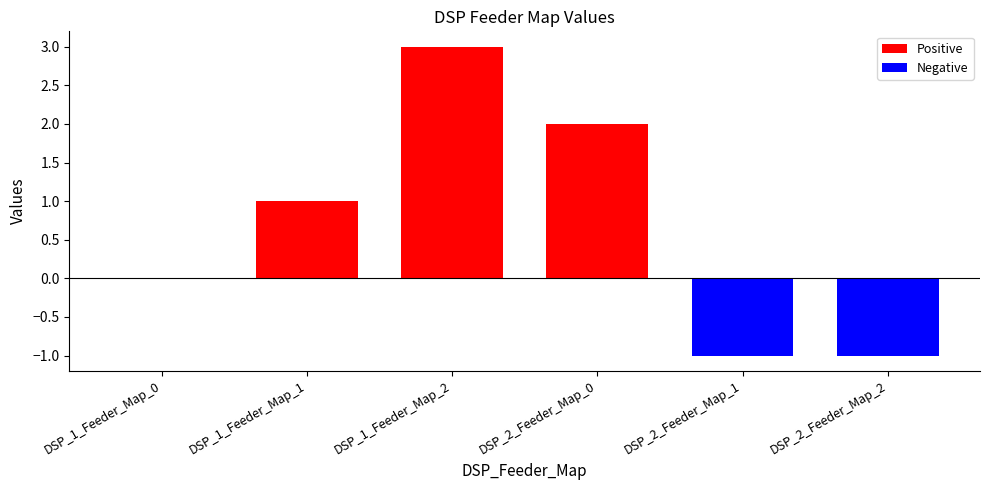

What is the value of the 5th bar from the left?

-1